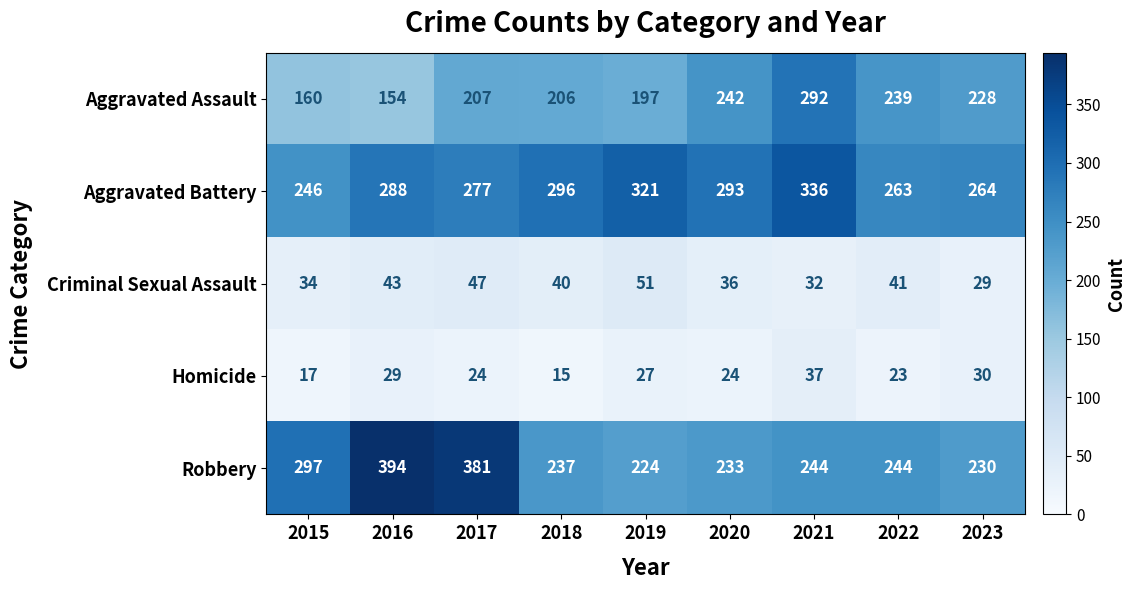

At which label does Robbery reach its peak?

2016